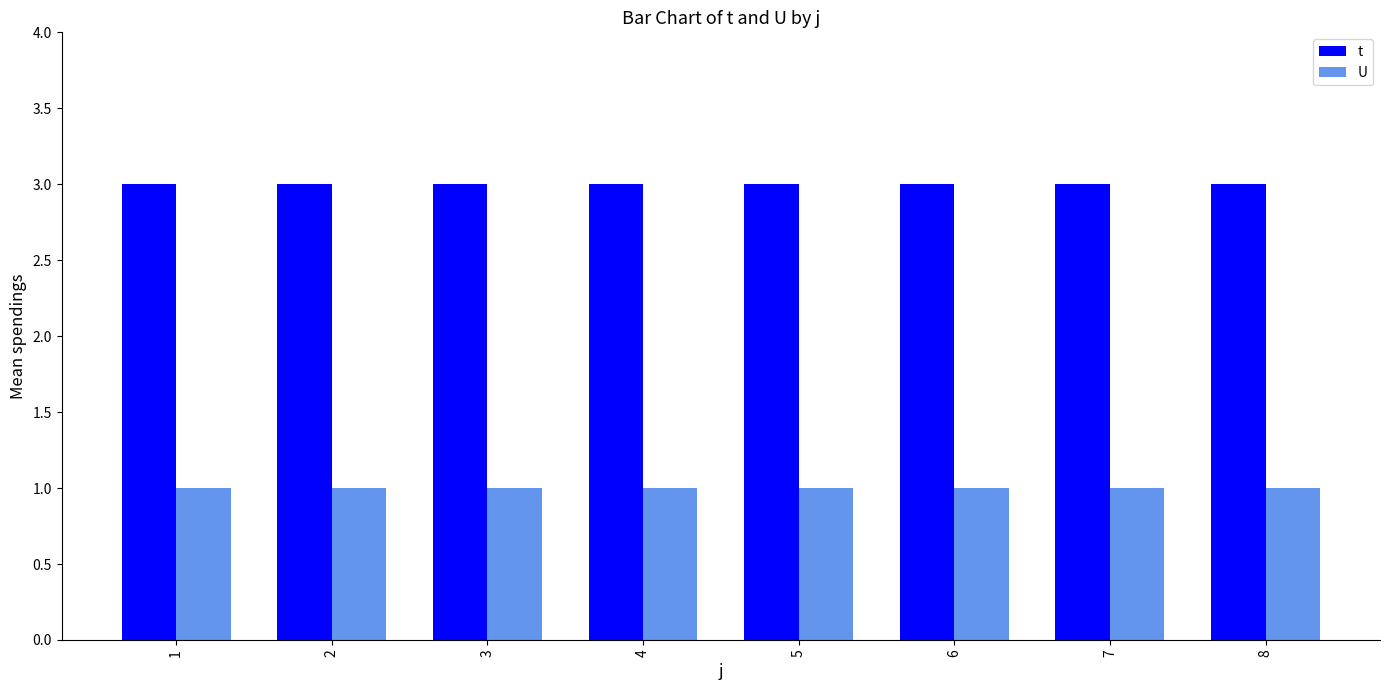

The value of t at 3 is 5. True or false?

False